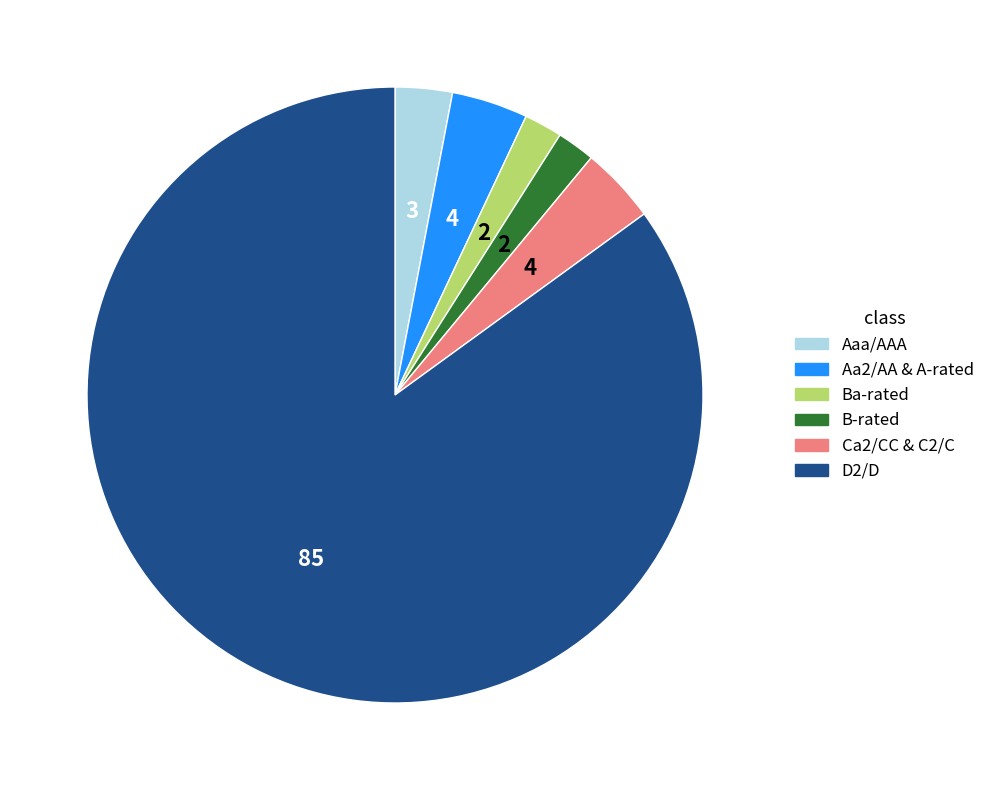

Does any single category account for the majority?

Yes